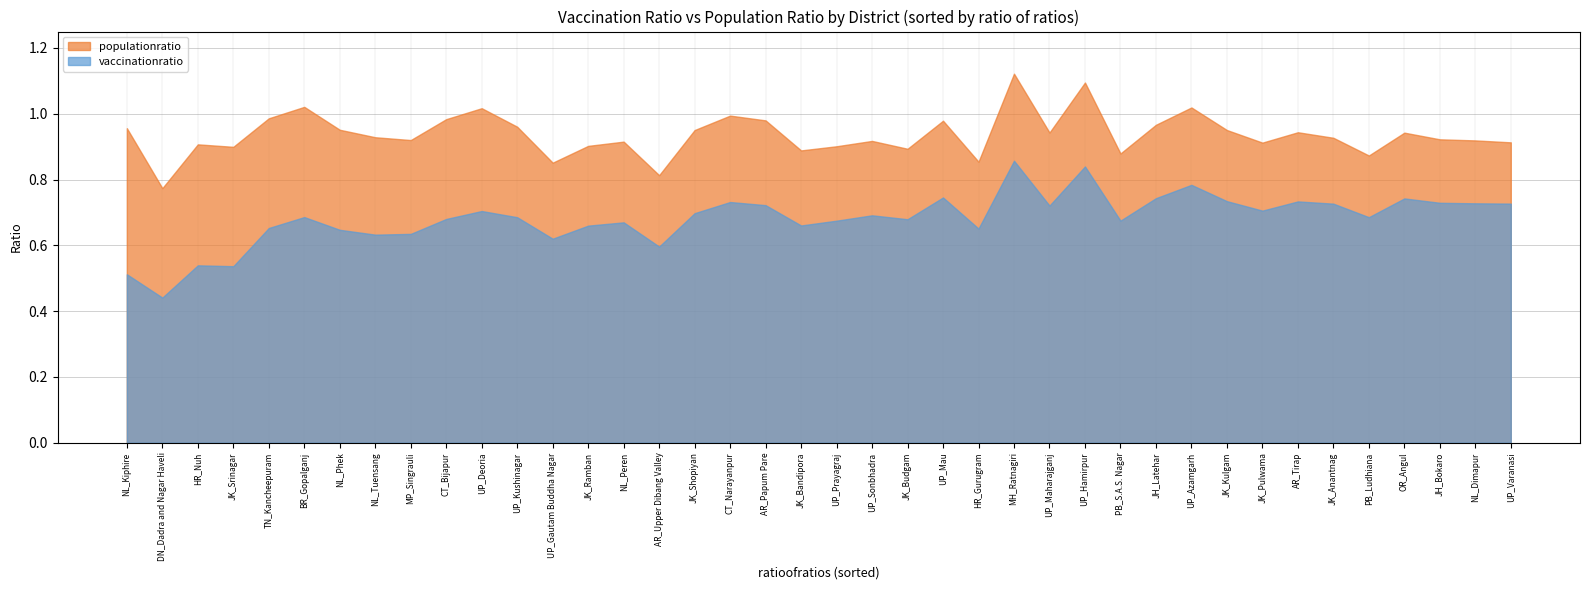

What is the sum of all populationratio values?

37.5